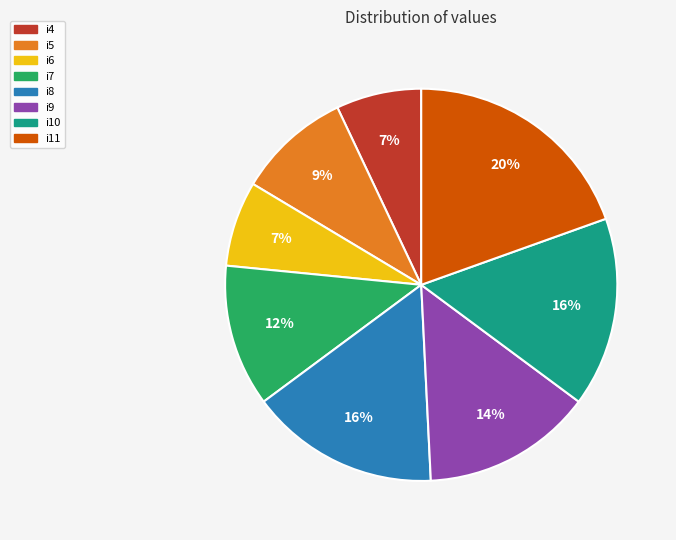

Which slice is the largest?

i11